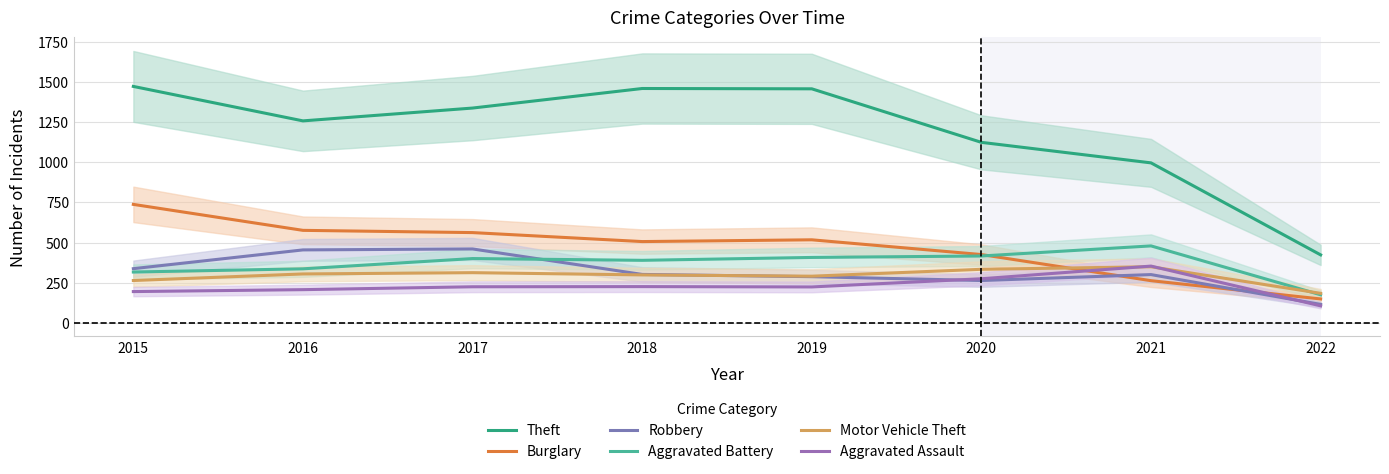

Which label corresponds to the smallest value in the chart?

2022